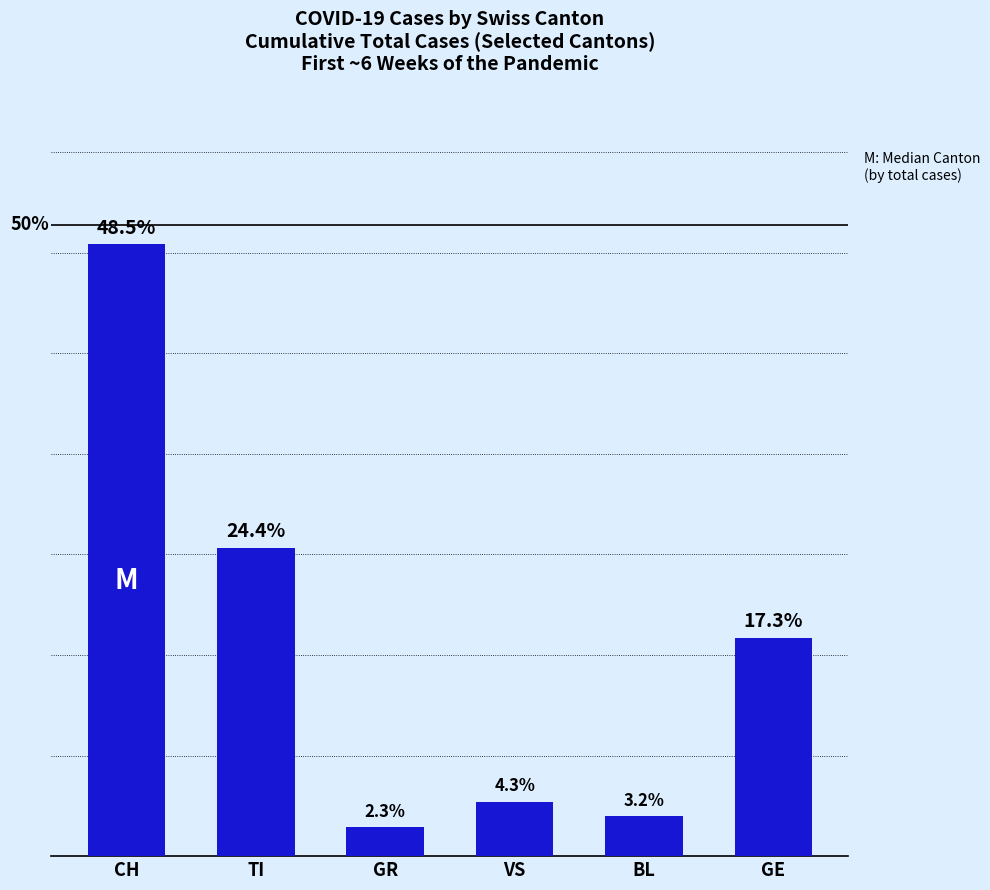

What is the label of the 4th bar from the right?

GR